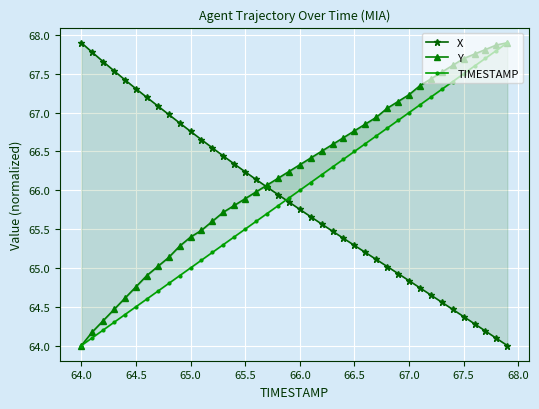

The X series shows 17.0 at 11. True or false?

False